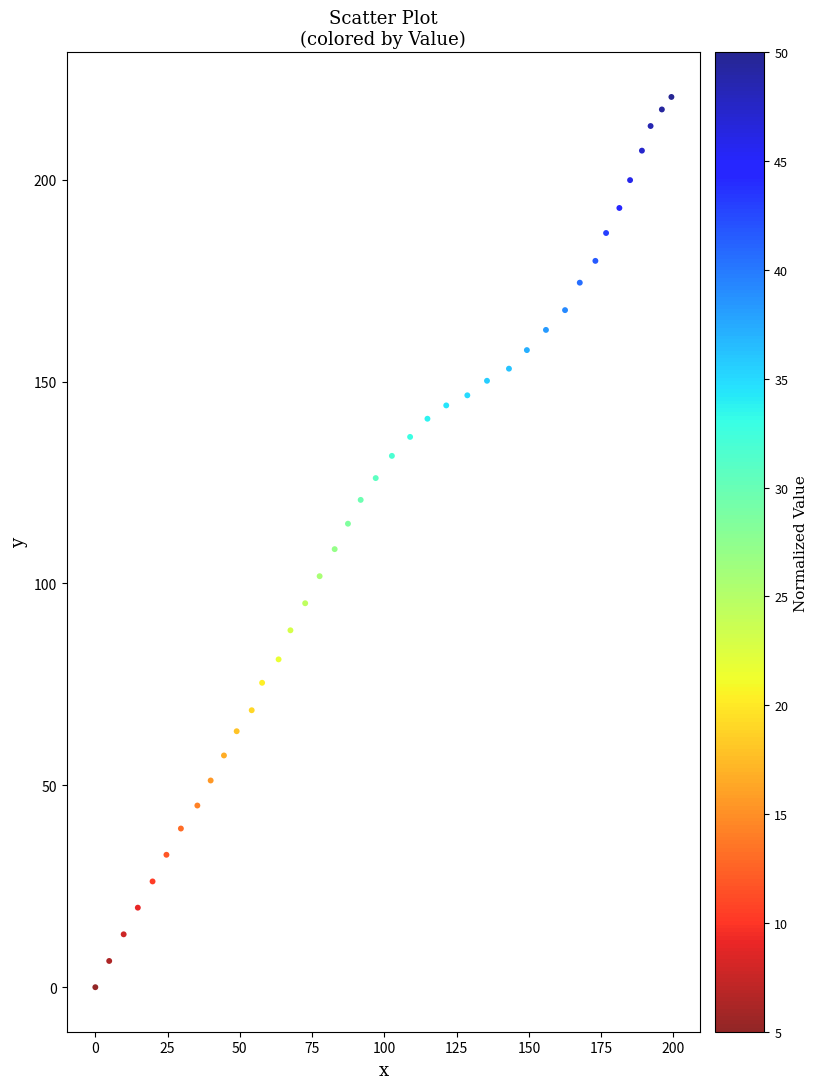

What is the range of X values (max minus min)?

199.3